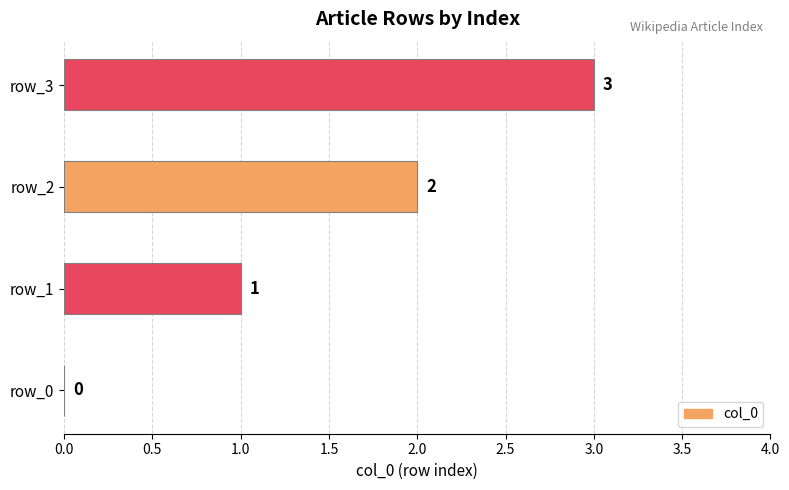

What is the sum of all values?

6